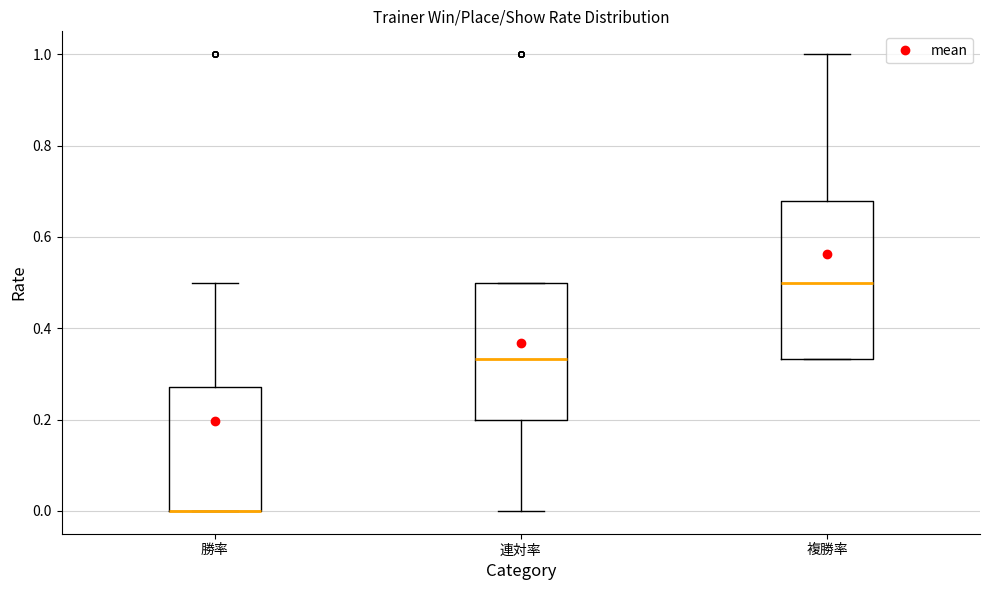

Reading left to right, transcribe this box plot: for each box, give where its median line is, the range the box spans, and where its two whiskers end, as read against the y-axis. The values are not printed on the chart, so give them approximately, as read against the axis.

勝率: median 0.00 (drawn on the box's lower edge), box 0.00 to 0.28, whiskers 0.00 to 0.50
連対率: median 0.34, box 0.20 to 0.50, whiskers 0.00 to 0.50
複勝率: median 0.50, box 0.34 to 0.68, whiskers 0.34 to 1.00